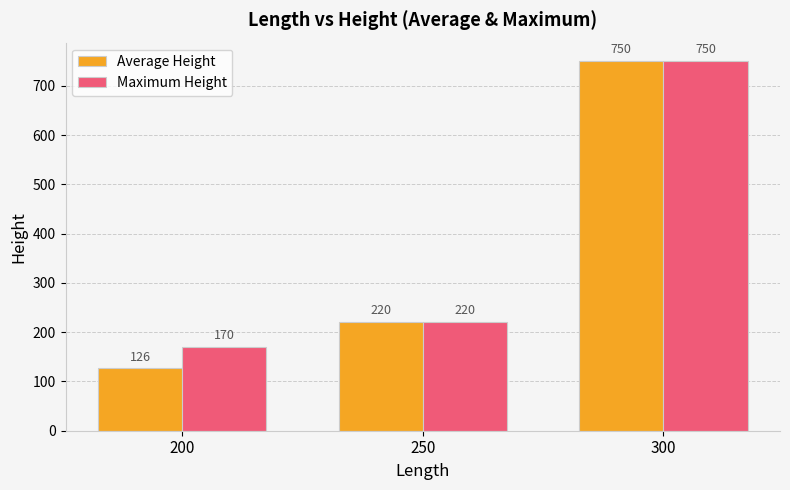

What is the minimum value shown in the chart?

126.3